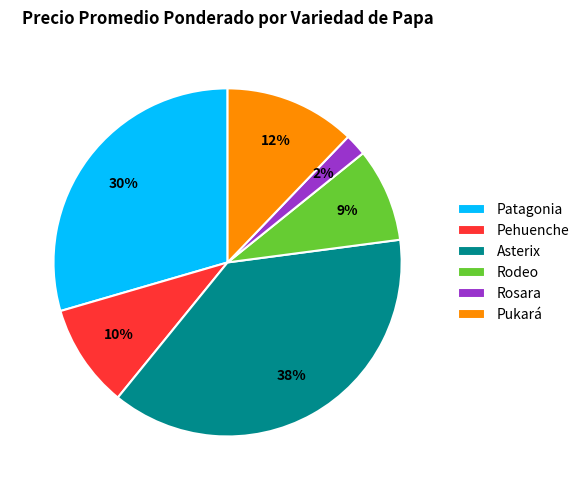

Which has a higher value, Rosara or Asterix?

Asterix